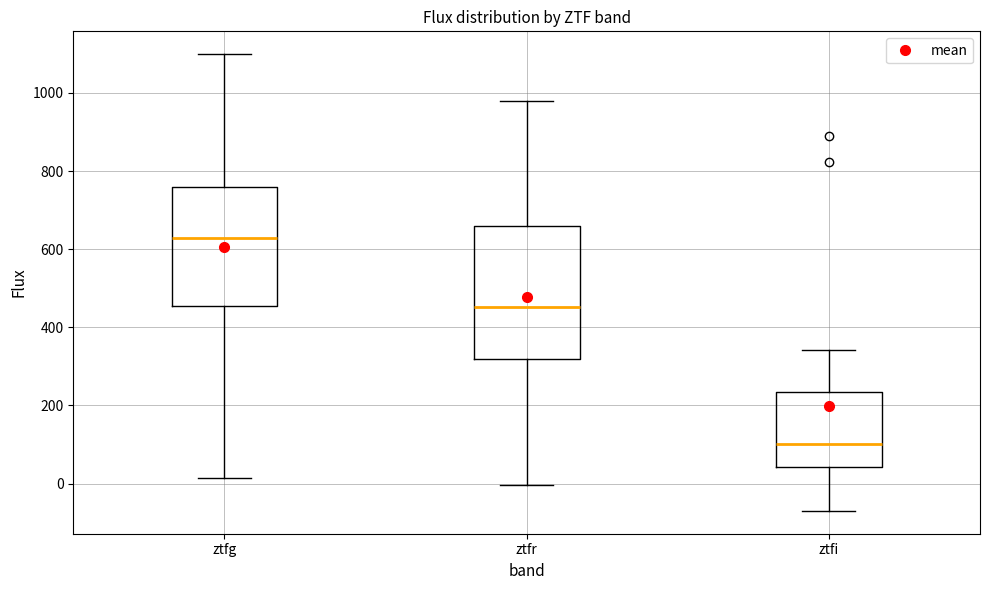

Which box is the tallest, from its lower edge to its upper edge?

ztfr